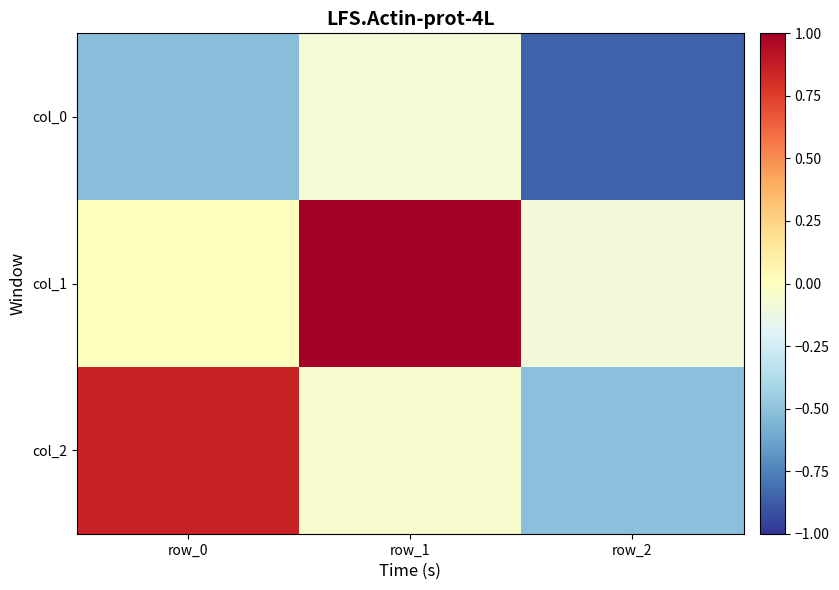

List the series in order of their overall mean, lowest first.

col_0, col_2, col_1